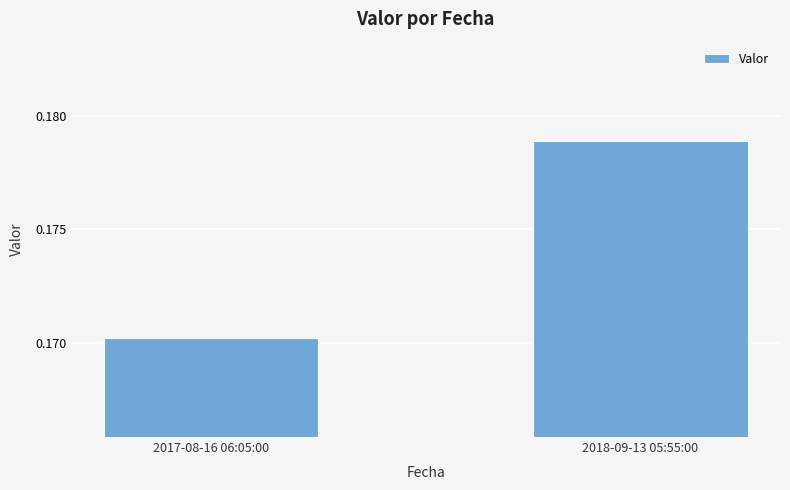

The value at 2018-09-13 05:55:00 is 0.3. True or false?

False